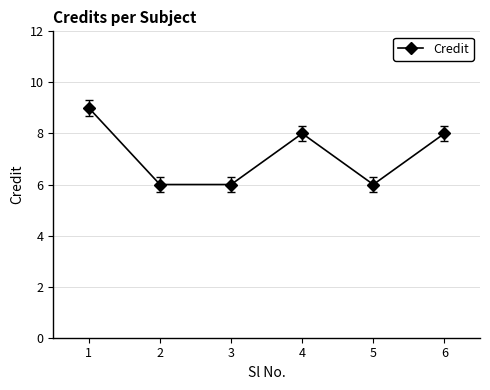

What is the maximum value shown in the chart?

9